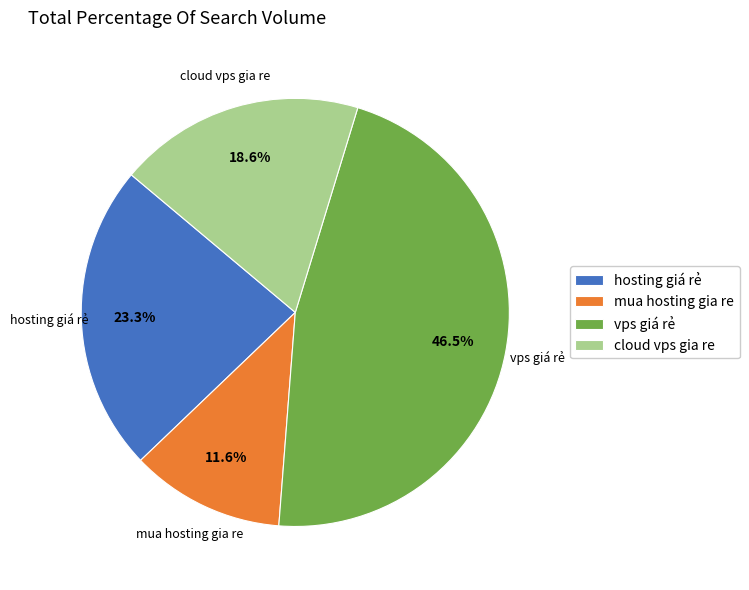

Between hosting giá rẻ and mua hosting gia re, which is larger?

hosting giá rẻ